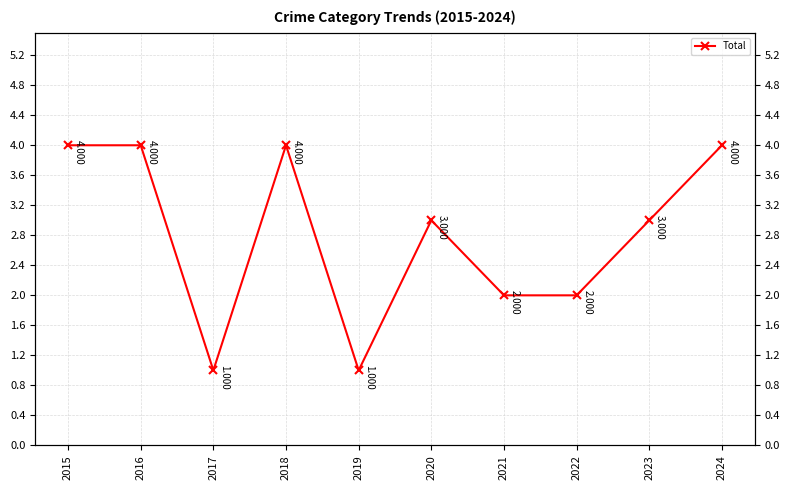

Rank the categories by value from lowest to highest.

2017, 2019, 2021, 2022, 2020, 2023, 2015, 2016, 2018, 2024